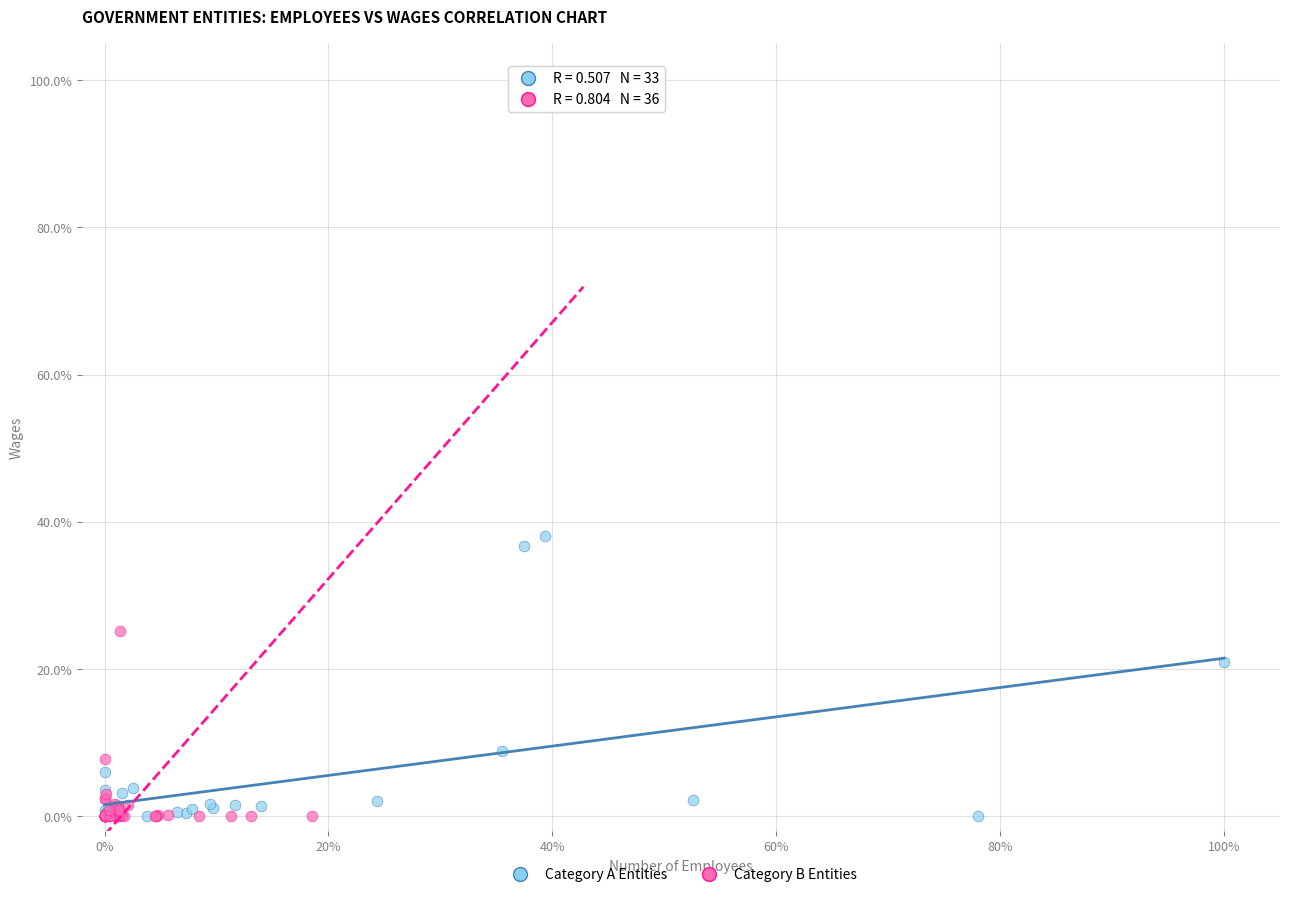

Which series contains the highest Y value?

Category B Entities